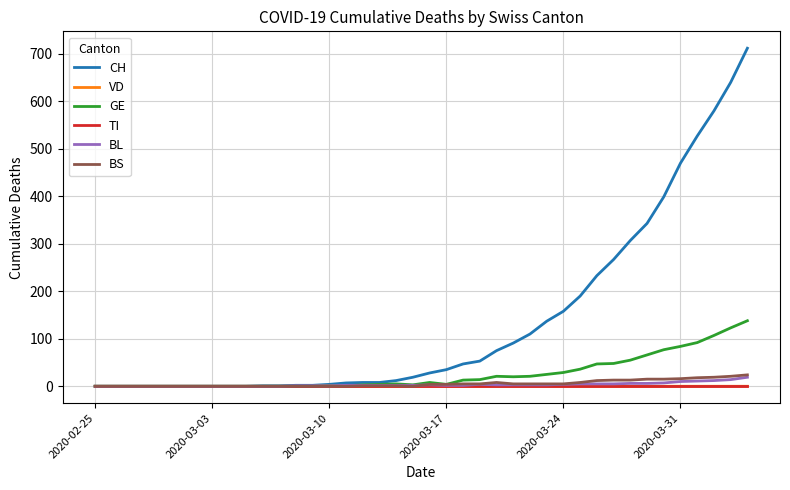

Which series has the largest total across all categories?

CH